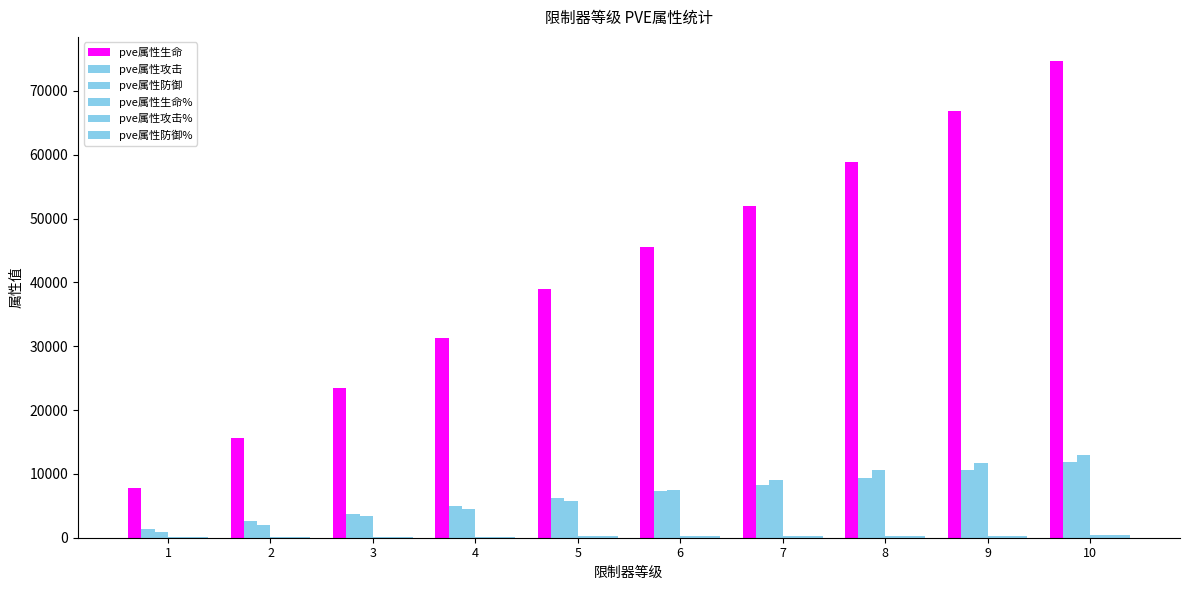

What is the sum of all pve属性防御% values?

2120